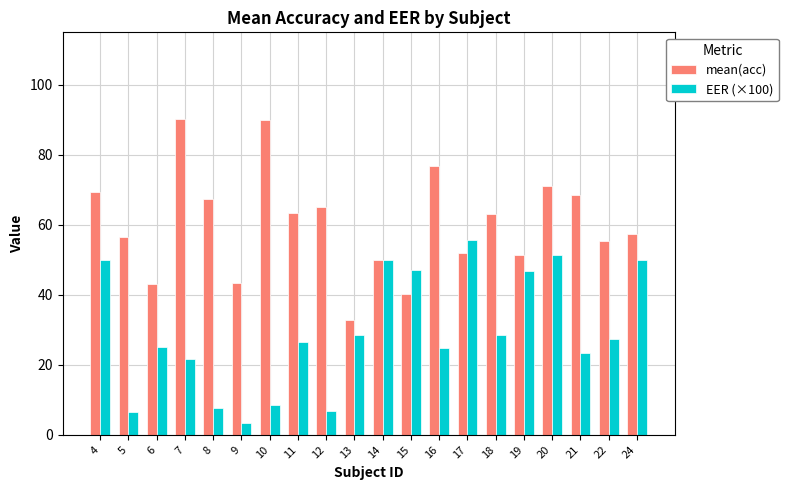

At 10, list the series in order from smallest to largest.

EER (×100), mean(acc)